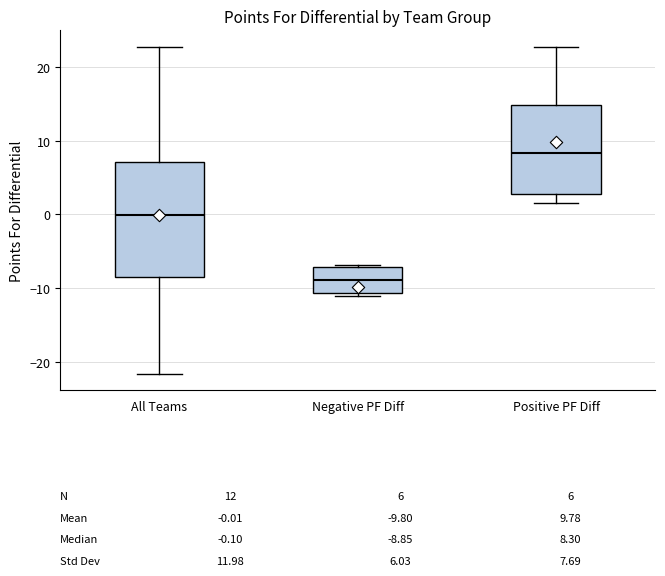

Which box is the tallest, from its lower edge to its upper edge?

All Teams